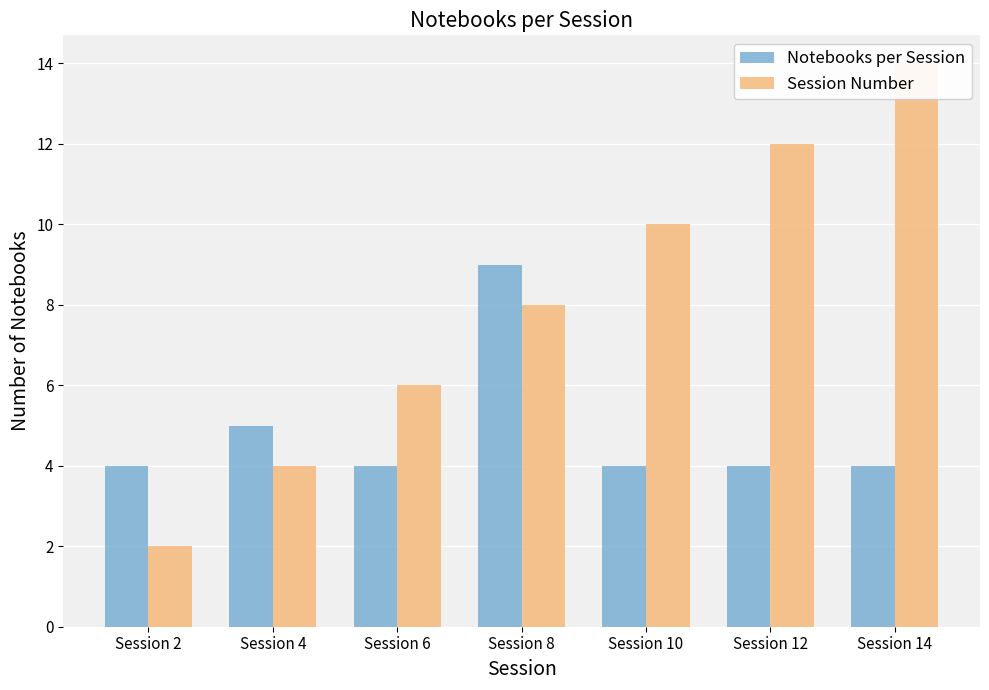

Between Session 8 and Session 10, which series saw the biggest shift?

Notebooks per Session